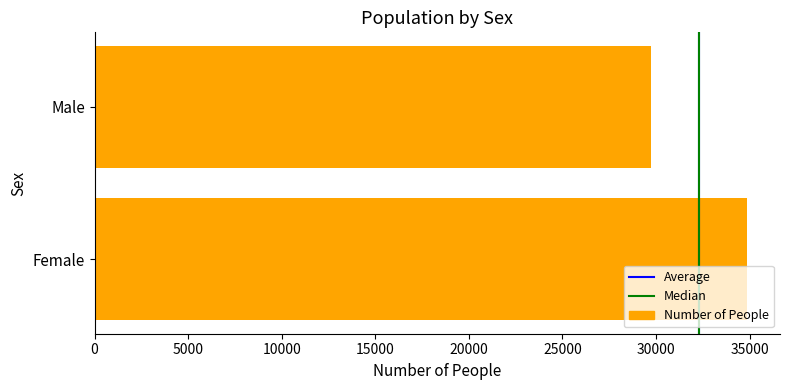

The chart shows a value of 18558 at Male. True or false?

False